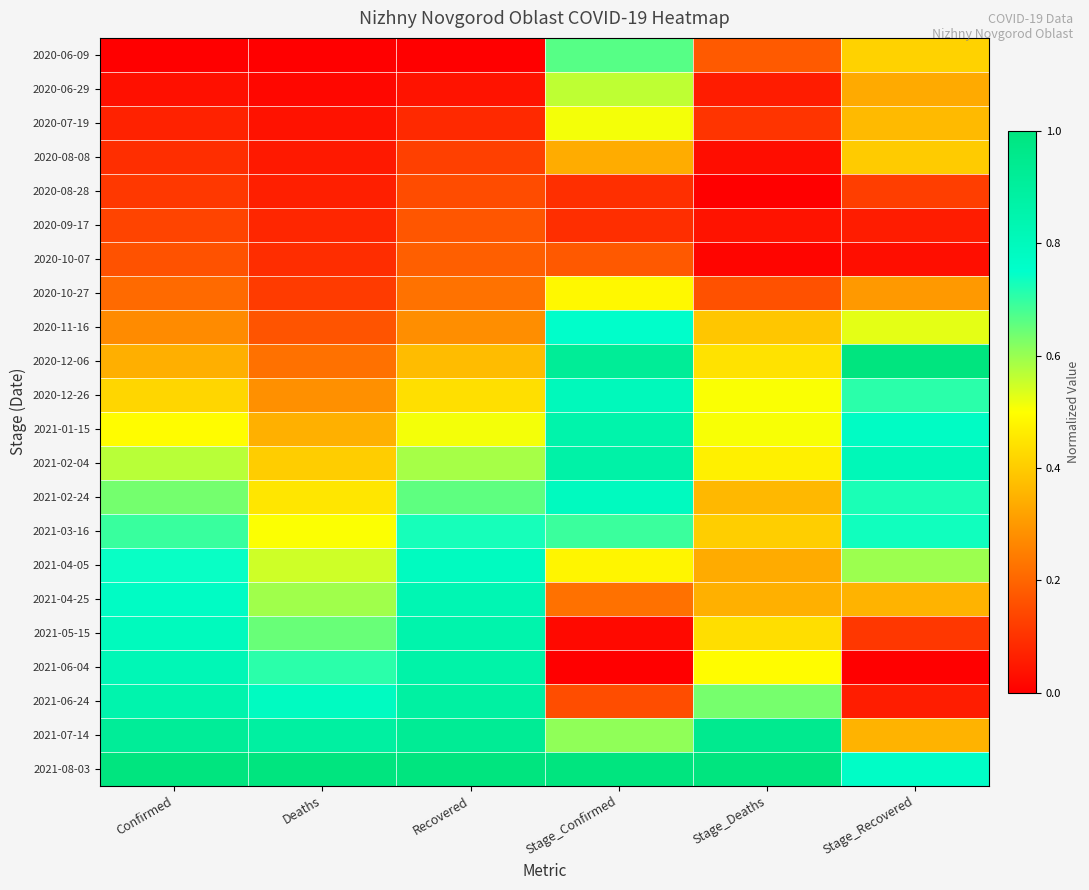

Reading right to left, list all the values displayed in this chart.

2020-06-09: Stage_Recovered=0.4	Stage_Deaths=0.2	Stage_Confirmed=0.7	Recovered=0.0	Deaths=0.0	Confirmed=0.0
2020-06-29: Stage_Recovered=0.3	Stage_Deaths=0.1	Stage_Confirmed=0.6	Recovered=0.0	Deaths=0.0	Confirmed=0.0
2020-07-19: Stage_Recovered=0.4	Stage_Deaths=0.1	Stage_Confirmed=0.5	Recovered=0.1	Deaths=0.0	Confirmed=0.1
2020-08-08: Stage_Recovered=0.4	Stage_Deaths=0.0	Stage_Confirmed=0.3	Recovered=0.1	Deaths=0.1	Confirmed=0.1
2020-08-28: Stage_Recovered=0.1	Stage_Deaths=0.0	Stage_Confirmed=0.1	Recovered=0.2	Deaths=0.1	Confirmed=0.1
2020-09-17: Stage_Recovered=0.1	Stage_Deaths=0.0	Stage_Confirmed=0.1	Recovered=0.2	Deaths=0.1	Confirmed=0.1
2020-10-07: Stage_Recovered=0.0	Stage_Deaths=0.0	Stage_Confirmed=0.2	Recovered=0.2	Deaths=0.1	Confirmed=0.2
2020-10-27: Stage_Recovered=0.3	Stage_Deaths=0.2	Stage_Confirmed=0.5	Recovered=0.2	Deaths=0.1	Confirmed=0.2
2020-11-16: Stage_Recovered=0.5	Stage_Deaths=0.4	Stage_Confirmed=0.8	Recovered=0.3	Deaths=0.2	Confirmed=0.3
2020-12-06: Stage_Recovered=1.0	Stage_Deaths=0.4	Stage_Confirmed=0.9	Recovered=0.4	Deaths=0.2	Confirmed=0.3
2020-12-26: Stage_Recovered=0.7	Stage_Deaths=0.5	Stage_Confirmed=0.8	Recovered=0.4	Deaths=0.3	Confirmed=0.4
2021-01-15: Stage_Recovered=0.8	Stage_Deaths=0.5	Stage_Confirmed=0.9	Recovered=0.5	Deaths=0.3	Confirmed=0.5
2021-02-04: Stage_Recovered=0.8	Stage_Deaths=0.5	Stage_Confirmed=0.9	Recovered=0.6	Deaths=0.4	Confirmed=0.6
2021-02-24: Stage_Recovered=0.7	Stage_Deaths=0.4	Stage_Confirmed=0.8	Recovered=0.7	Deaths=0.5	Confirmed=0.6
2021-03-16: Stage_Recovered=0.7	Stage_Deaths=0.4	Stage_Confirmed=0.7	Recovered=0.7	Deaths=0.5	Confirmed=0.7
2021-04-05: Stage_Recovered=0.6	Stage_Deaths=0.3	Stage_Confirmed=0.5	Recovered=0.8	Deaths=0.5	Confirmed=0.7
2021-04-25: Stage_Recovered=0.4	Stage_Deaths=0.3	Stage_Confirmed=0.2	Recovered=0.8	Deaths=0.6	Confirmed=0.8
2021-05-15: Stage_Recovered=0.1	Stage_Deaths=0.4	Stage_Confirmed=0.0	Recovered=0.9	Deaths=0.6	Confirmed=0.8
2021-06-04: Stage_Recovered=0.0	Stage_Deaths=0.5	Stage_Confirmed=0.0	Recovered=0.9	Deaths=0.7	Confirmed=0.8
2021-06-24: Stage_Recovered=0.1	Stage_Deaths=0.6	Stage_Confirmed=0.2	Recovered=0.9	Deaths=0.8	Confirmed=0.9
2021-07-14: Stage_Recovered=0.4	Stage_Deaths=0.9	Stage_Confirmed=0.6	Recovered=0.9	Deaths=0.9	Confirmed=0.9
2021-08-03: Stage_Recovered=0.8	Stage_Deaths=1.0	Stage_Confirmed=1.0	Recovered=1.0	Deaths=1.0	Confirmed=1.0